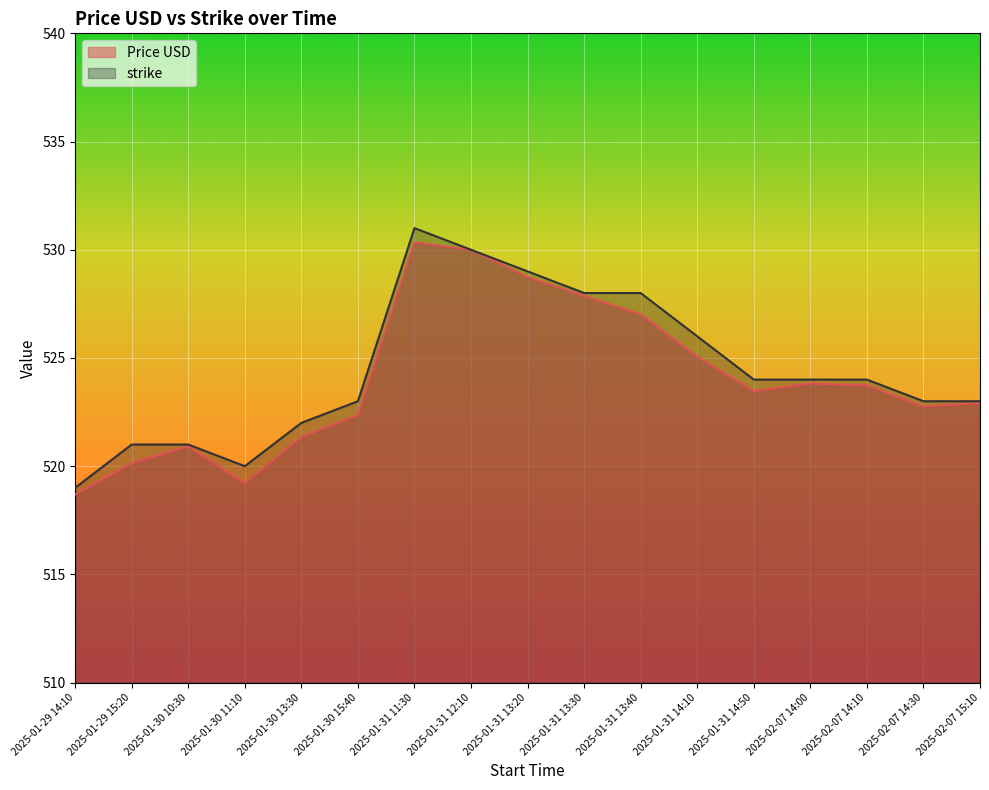

The Price USD series shows 528.7 at 2025-01-31 13:20. True or false?

True